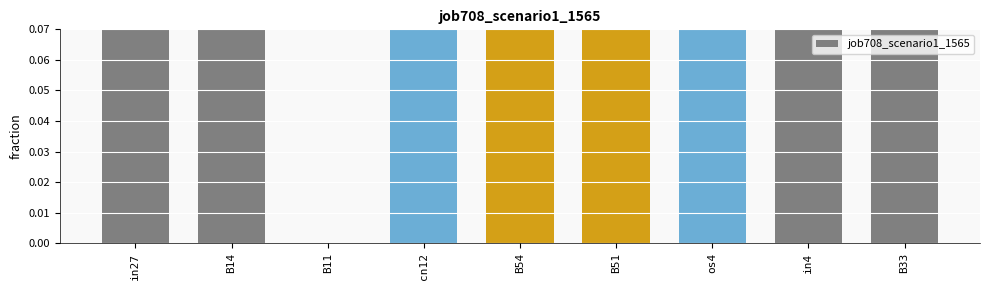

How many values are above zero?

8